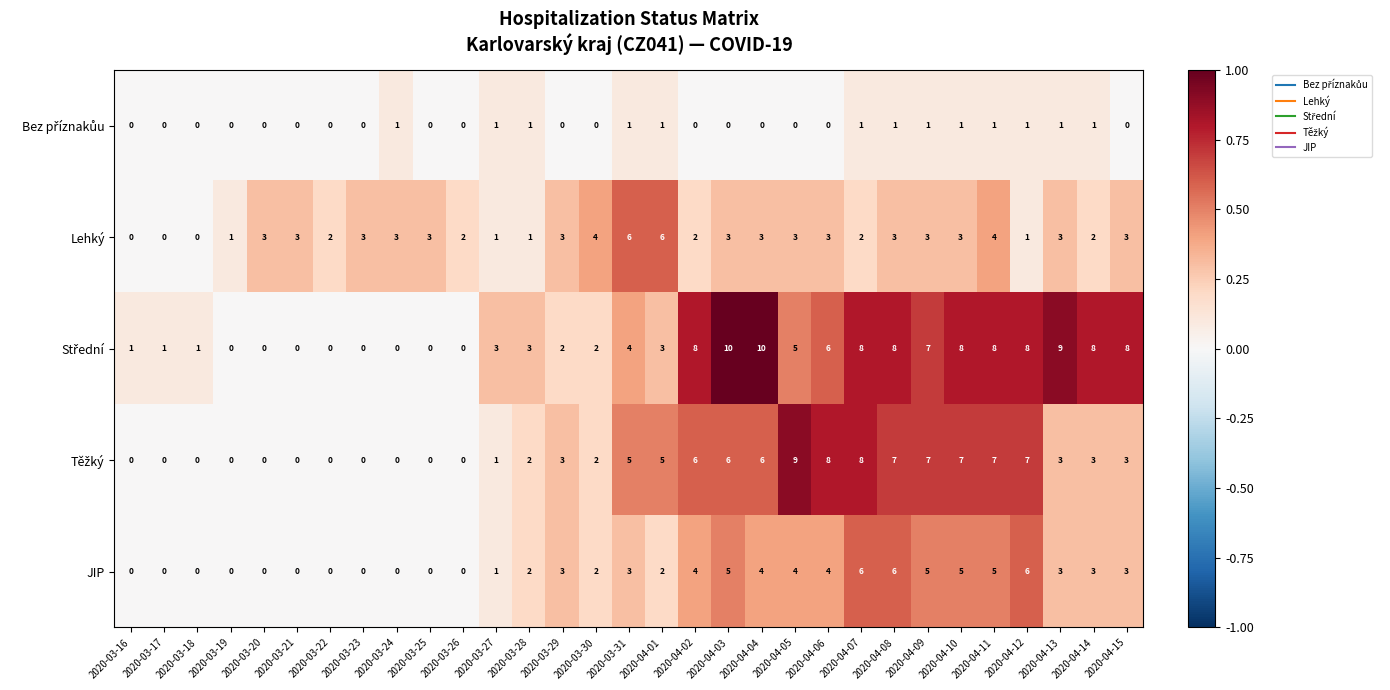

What is the difference between the second highest and second lowest values in the JIP series?

6